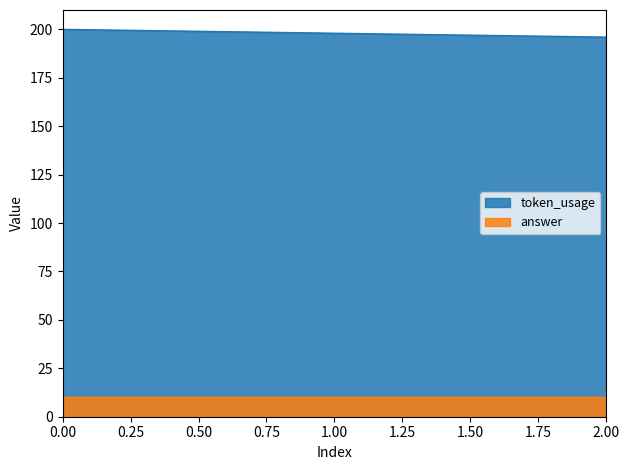

Count the values in the range 196 to 200.

3